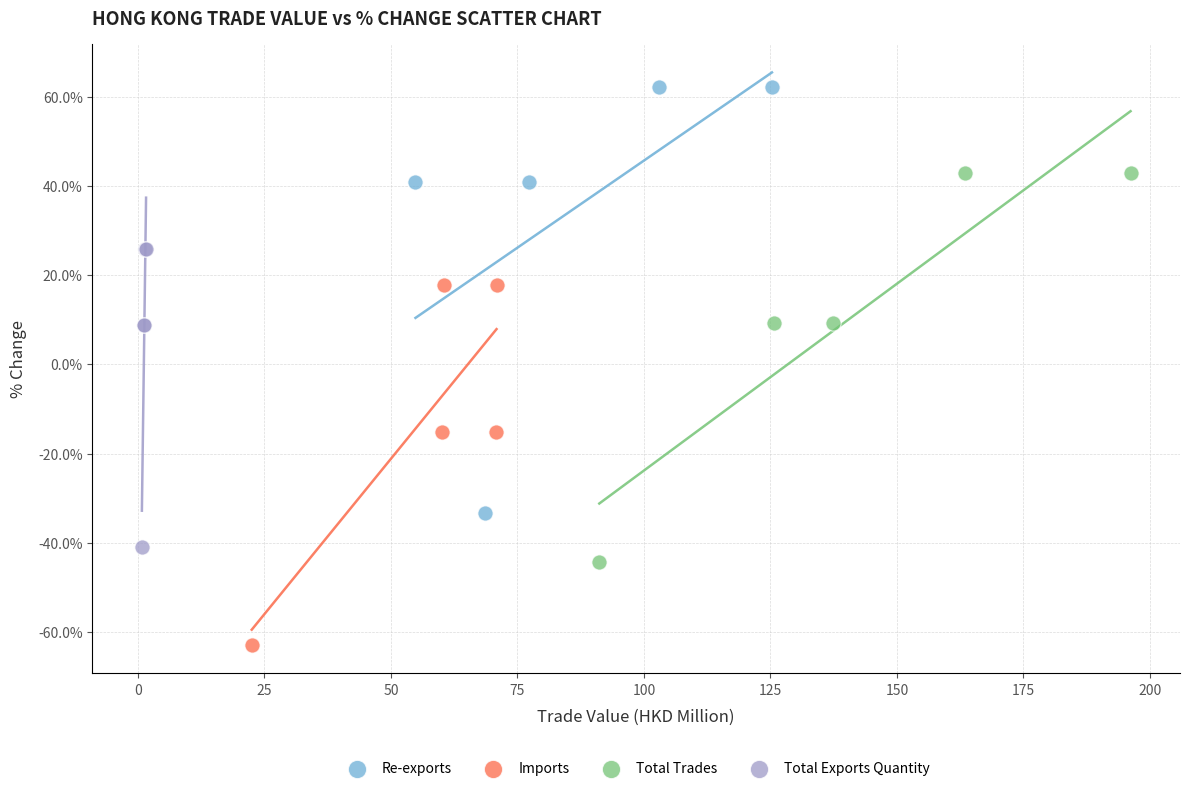

Which series has the largest Y range (max minus min)?

Re-exports